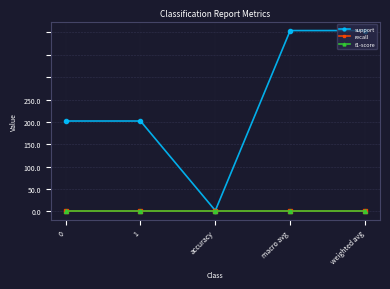

Which label corresponds to the largest value in the chart?

macro avg